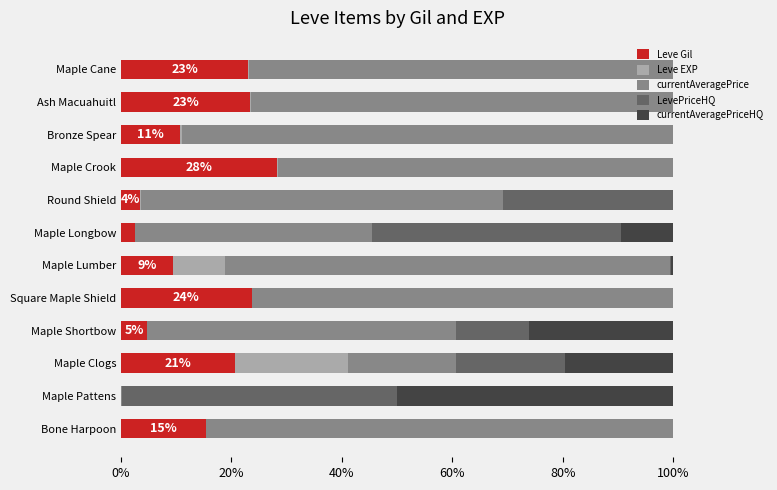

At which label does Leve Gil reach its peak?

Maple Crook